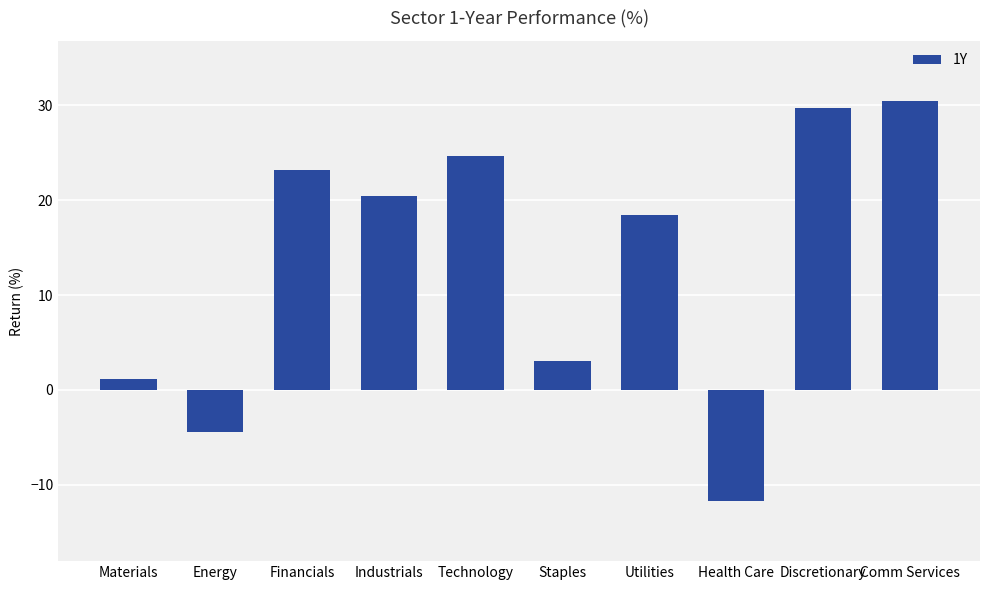

Which category has the lowest value across all series?

Health Care